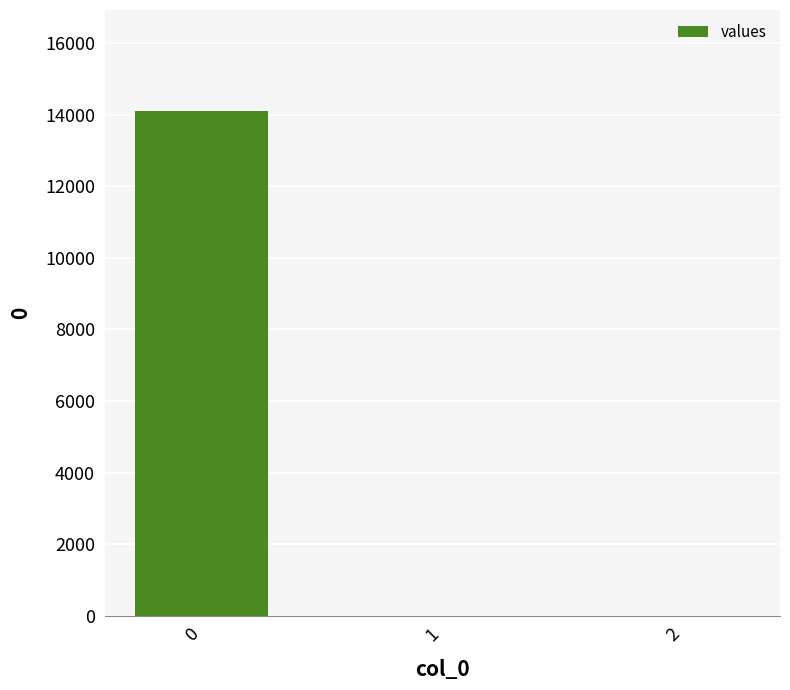

How many distinct data groups are displayed?

1